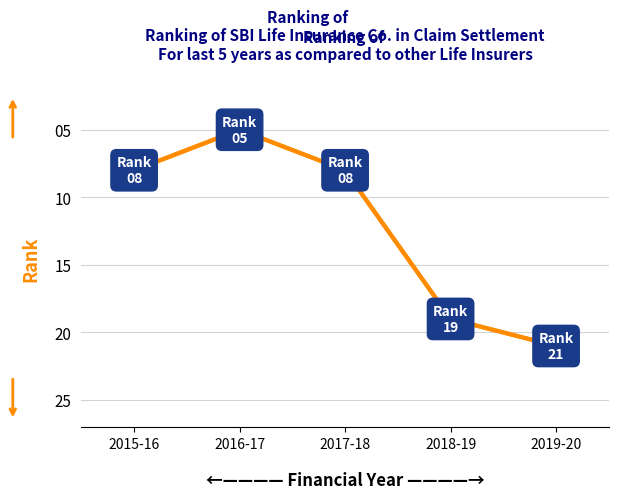

Reading left to right, what are all the values shown in this chart?

2015-16=8	2016-17=5	2017-18=8	2018-19=19	2019-20=21